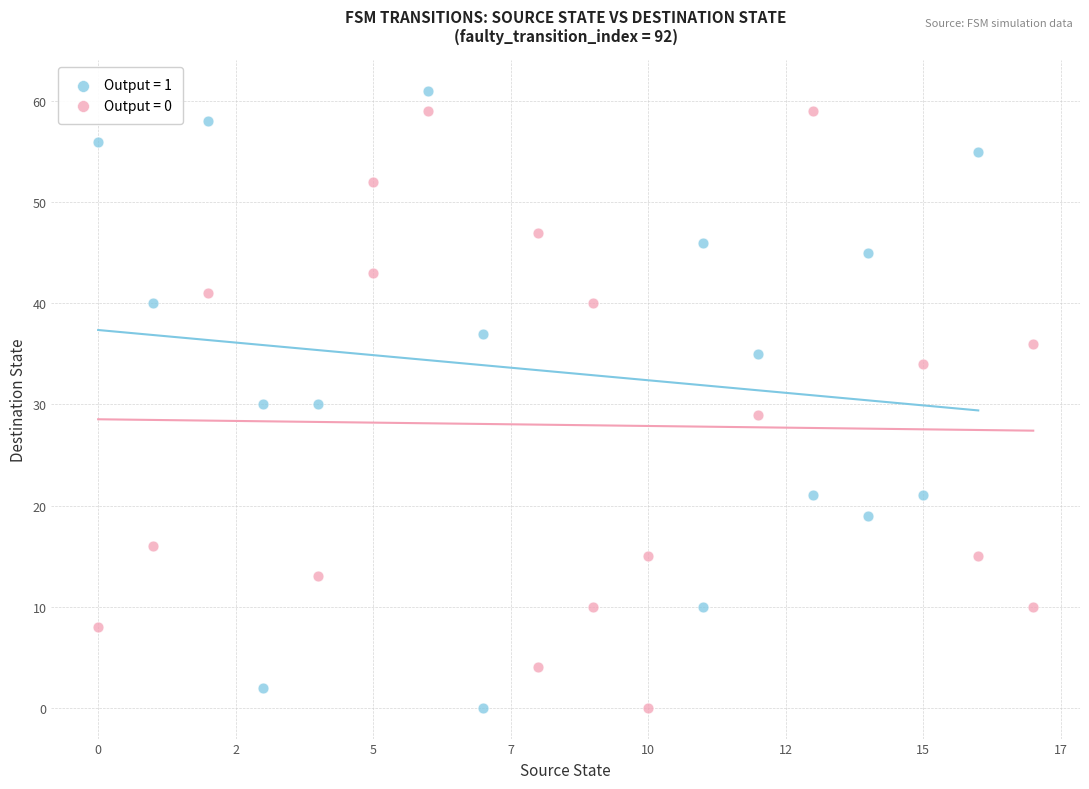

What are all the series names shown in the legend?

Output = 1, Output = 0